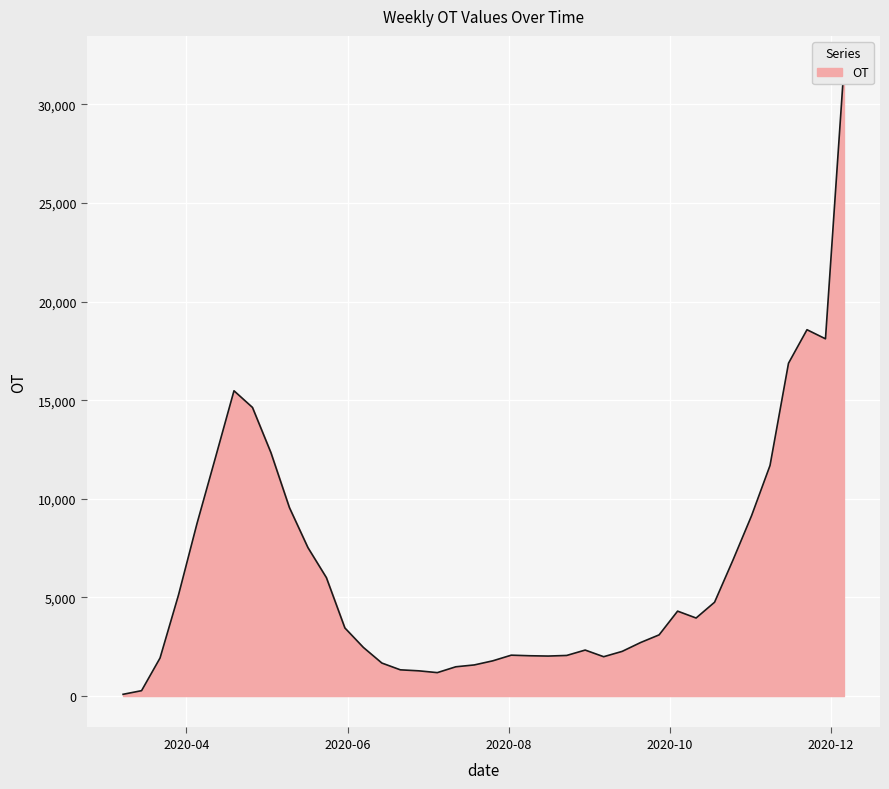

What is the sum of the values at 2020-04-05 and 2020-04-26?

23384